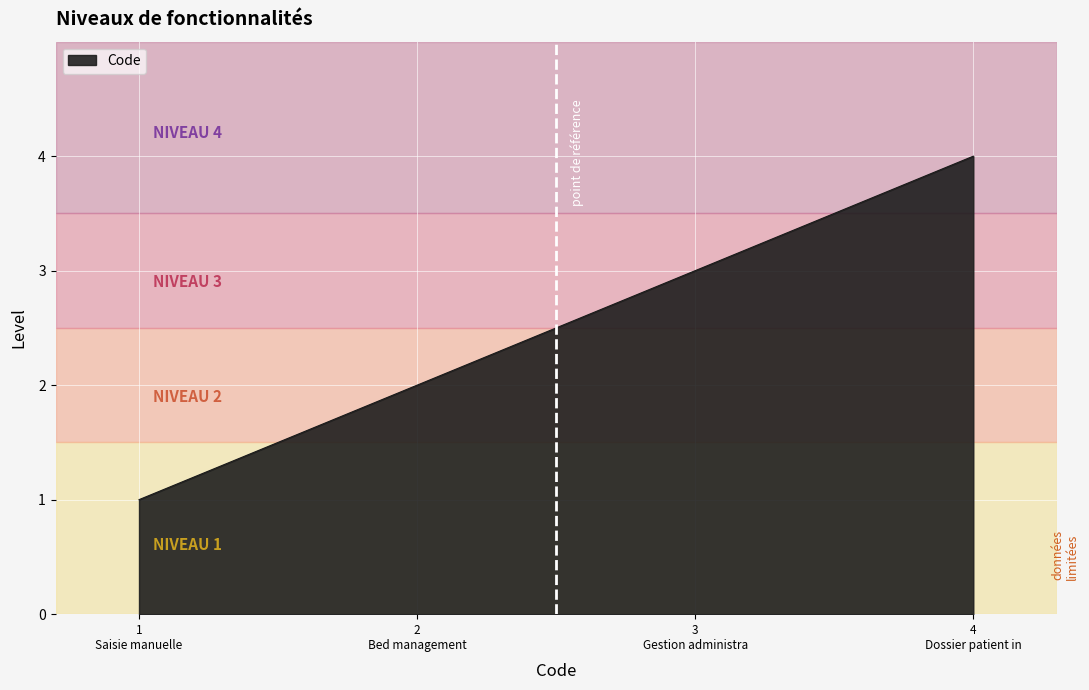

How many values are between 2 and 4?

3